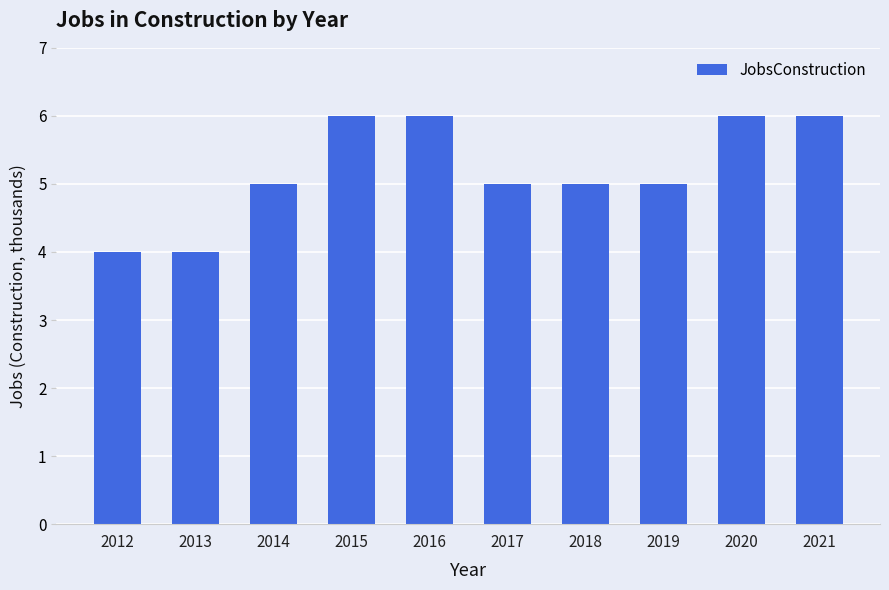

Which has a higher value, 2015 or 2019?

2015